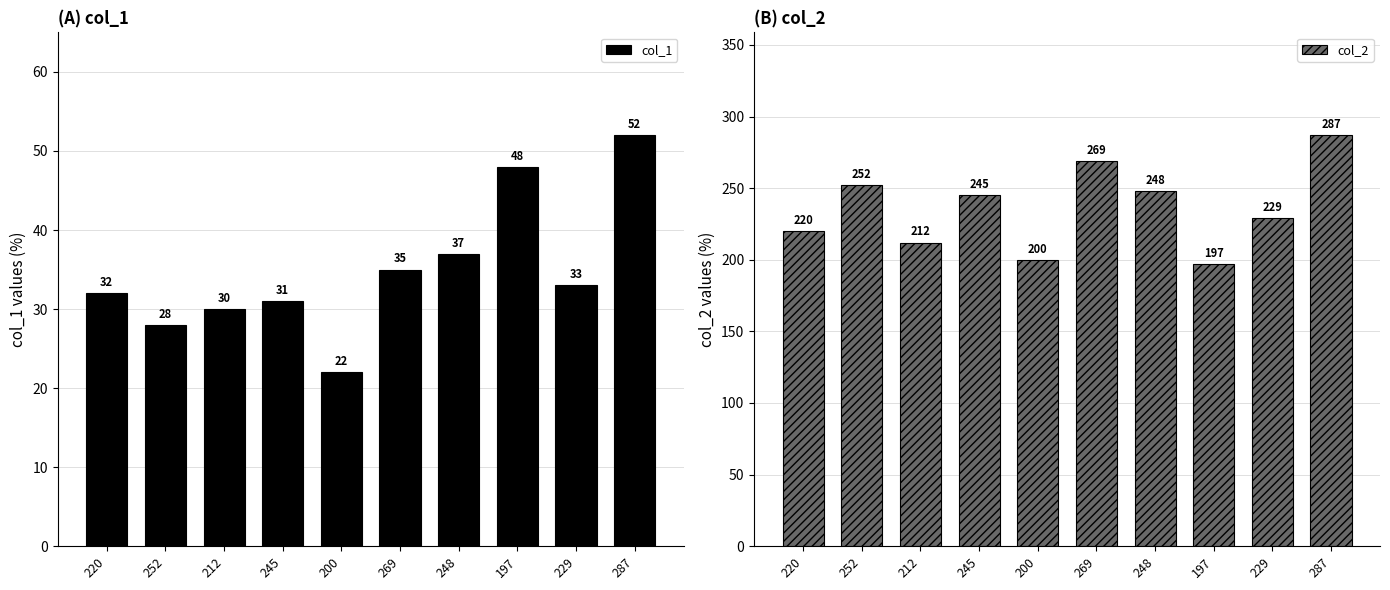

How many bars are there in total?

20